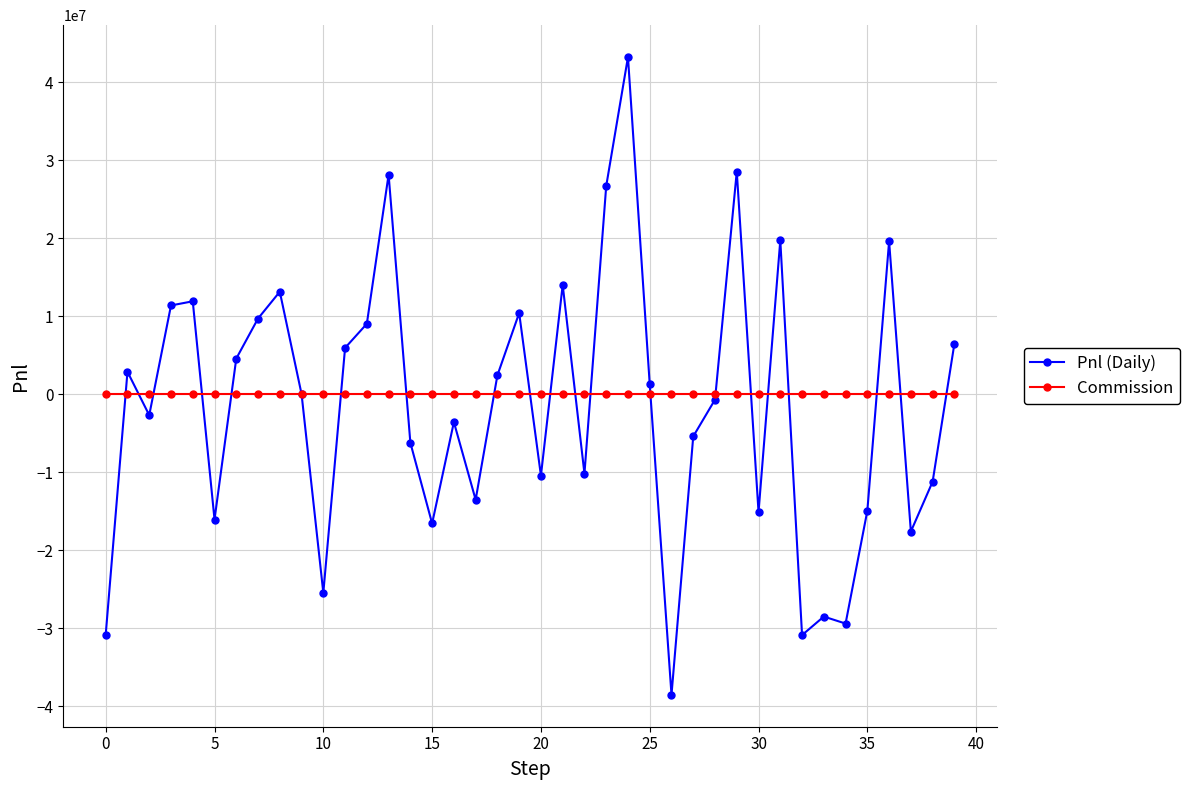

True or false: Pnl (Daily) and Commission intersect in this chart.

True